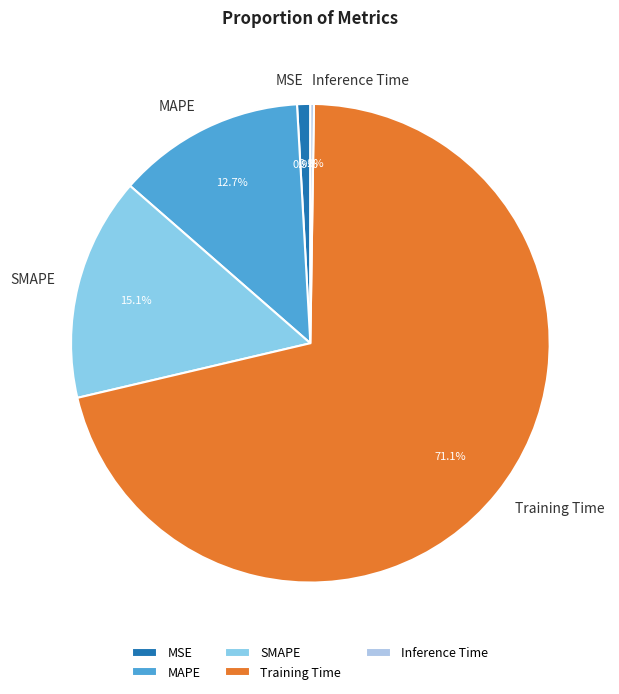

How much of the chart is everything except Training Time?

28.9%